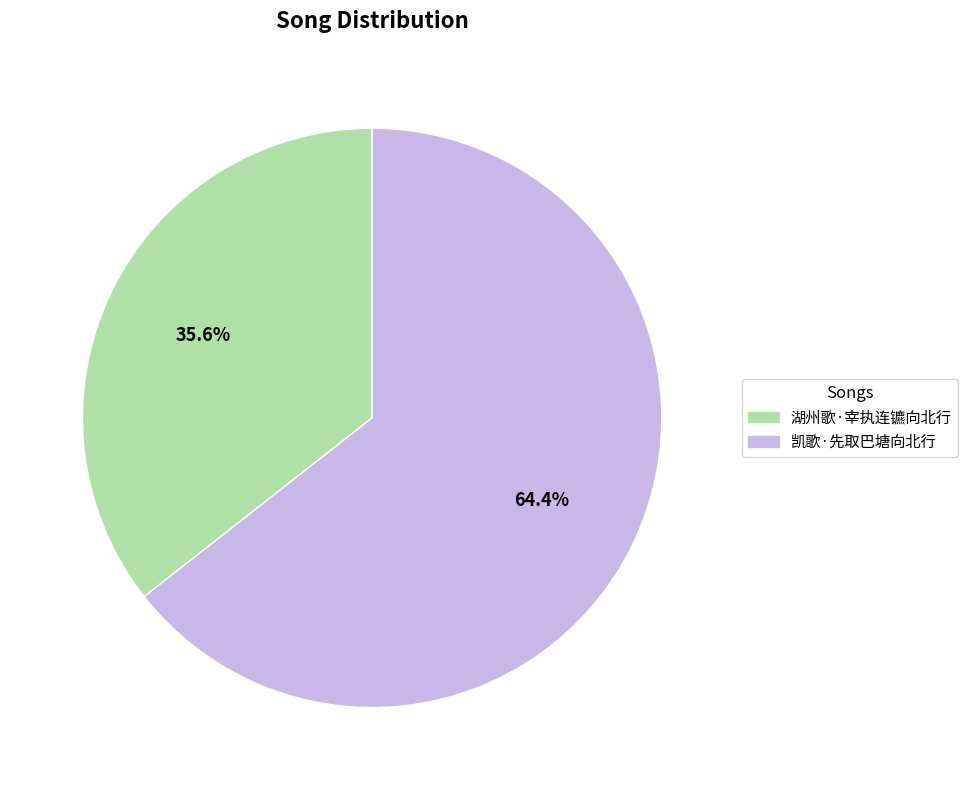

Is there a majority slice in this chart?

Yes